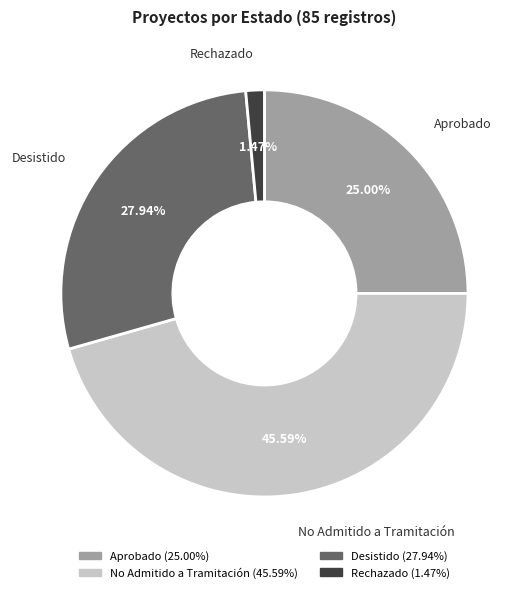

Is Desistido the majority of the pie?

No